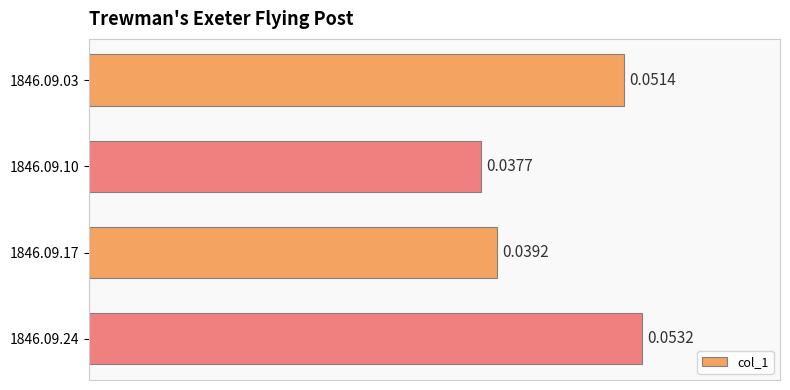

List the labels in order of value, largest first.

1846.09.24, 1846.09.03, 1846.09.17, 1846.09.10